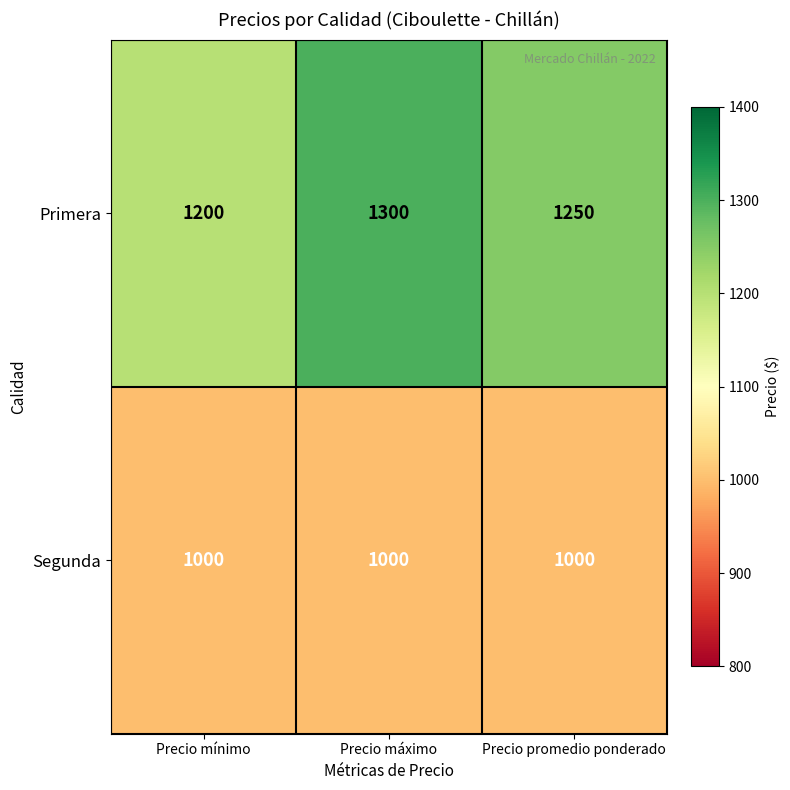

Which series has the largest range (max minus min)?

Primera